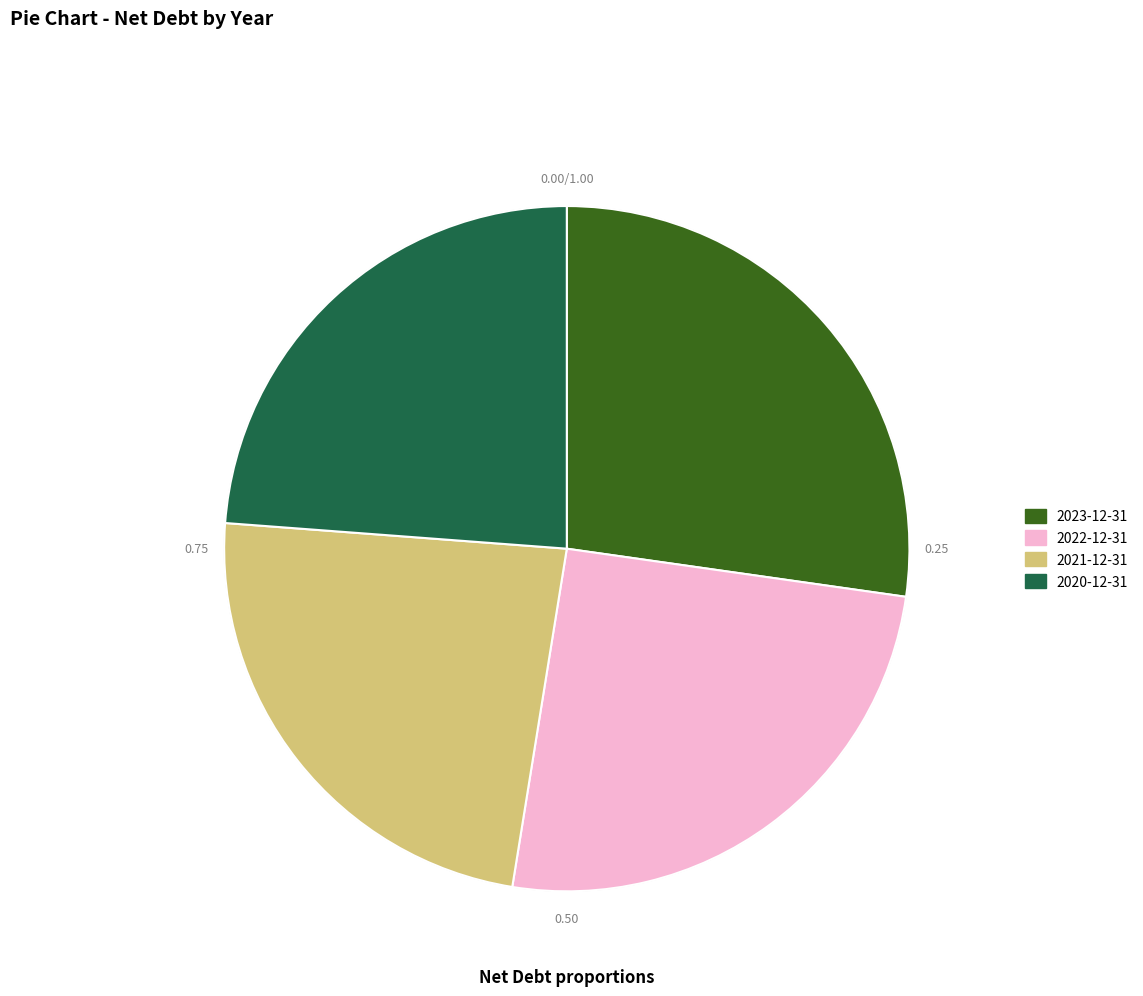

What is the total percentage of 2023-12-31 and 2021-12-31?

50.9%